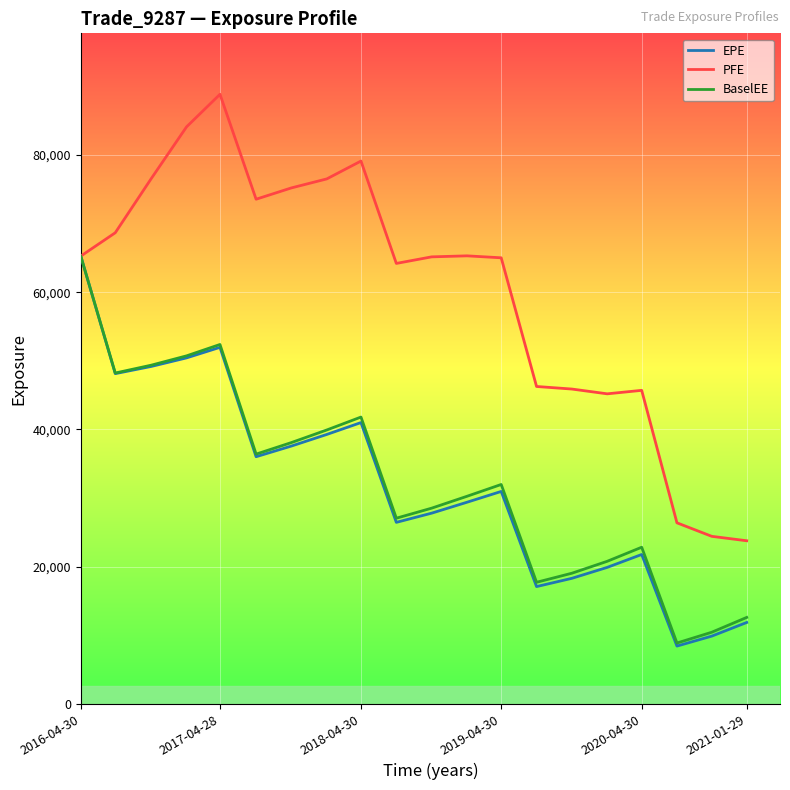

Which series has the largest range (max minus min)?

PFE